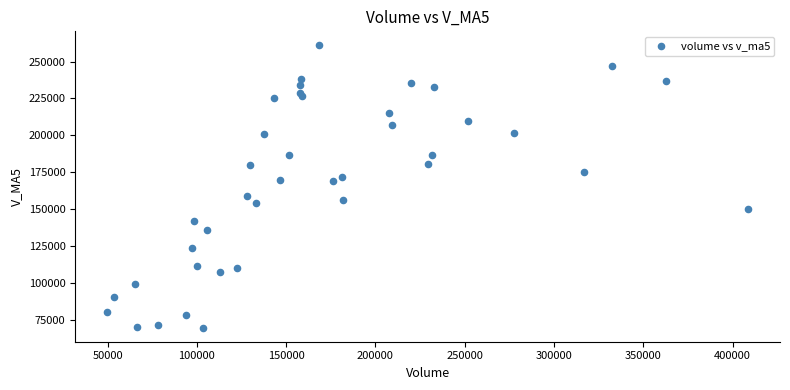

What is the range of X values (max minus min)?

358752.8